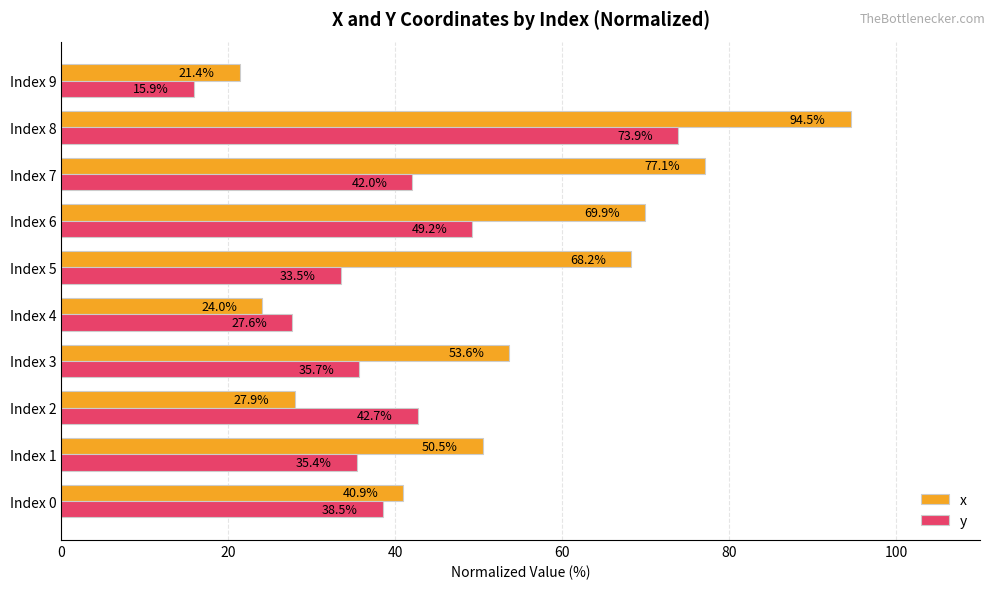

Rank the series by their maximum value, from highest to lowest.

x, y